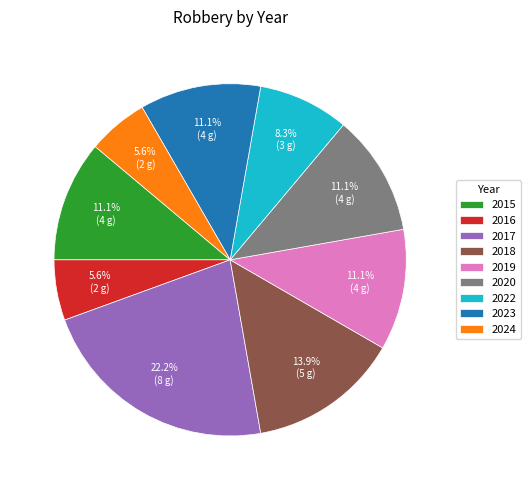

Which slice is the largest?

2017